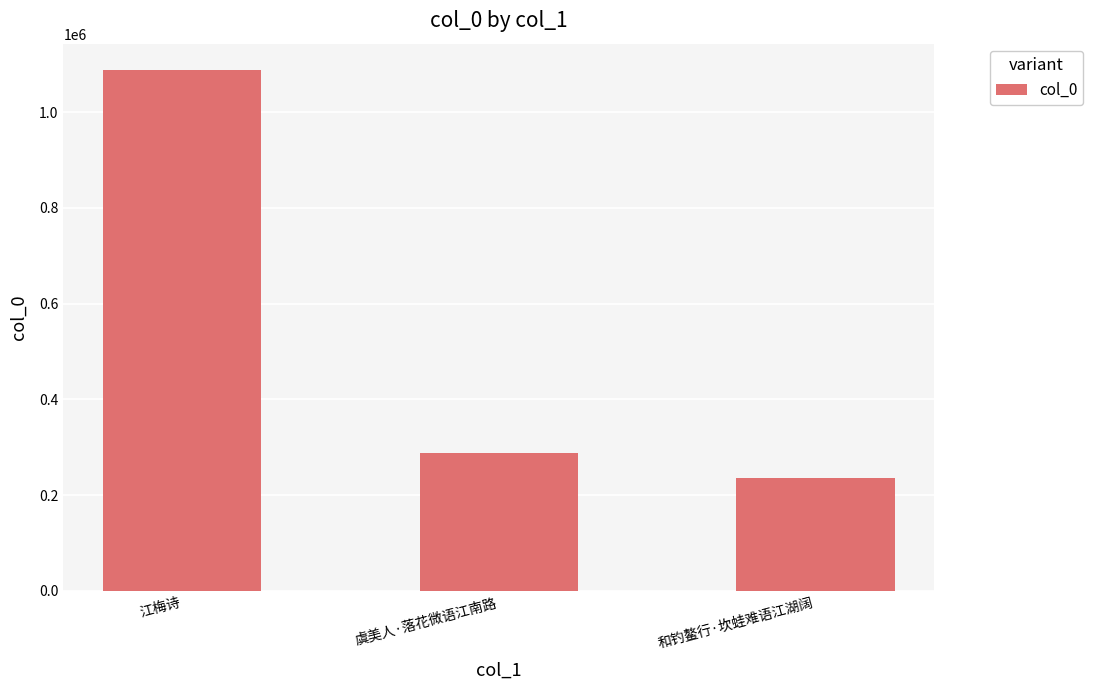

Count the number of data series in this chart.

1